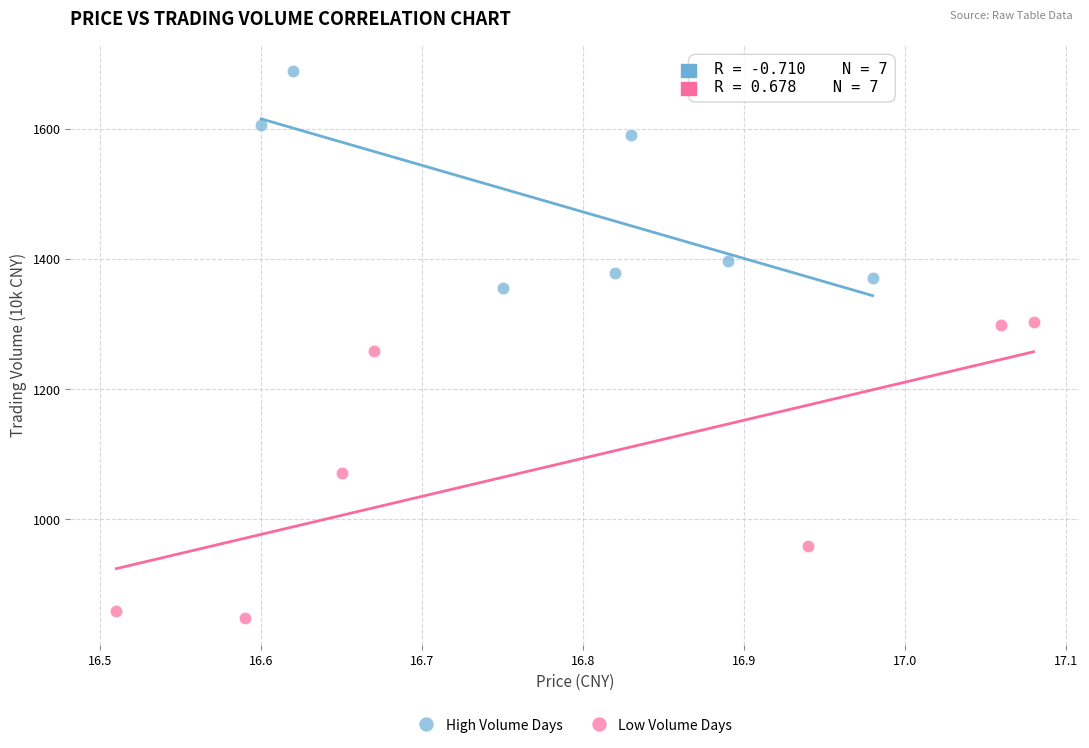

Which series has the largest Y range (max minus min)?

Low Volume Days